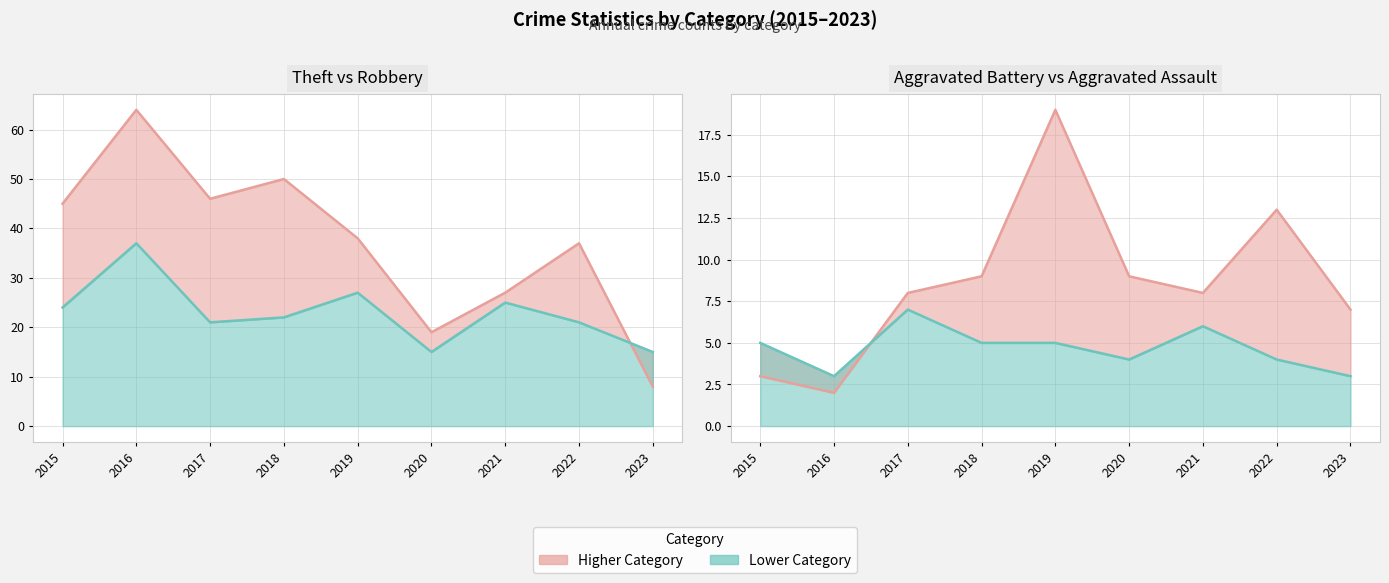

At which category does Robbery (line) reach its first local valley?

2017